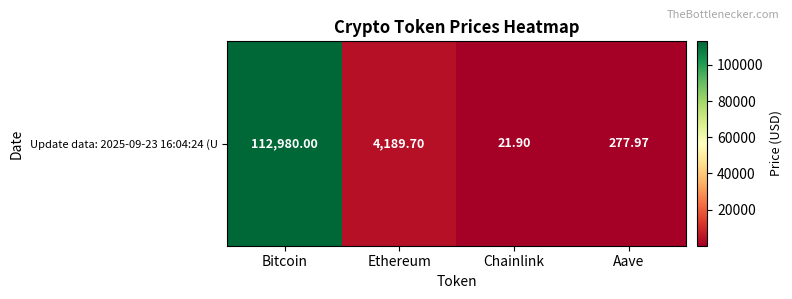

What is the change in value from Ethereum to Chainlink?

-4167.8